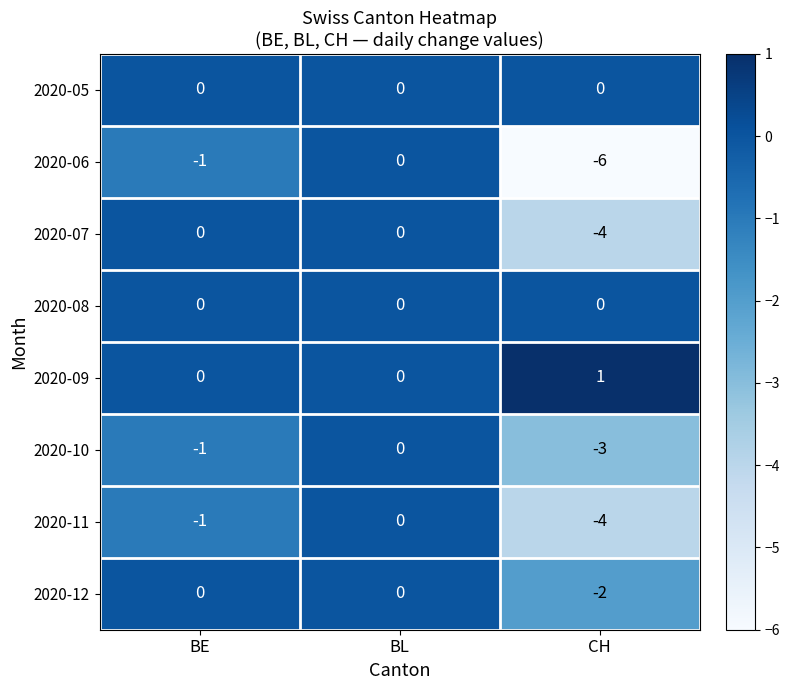

At which category is the sum across all series the highest?

BL